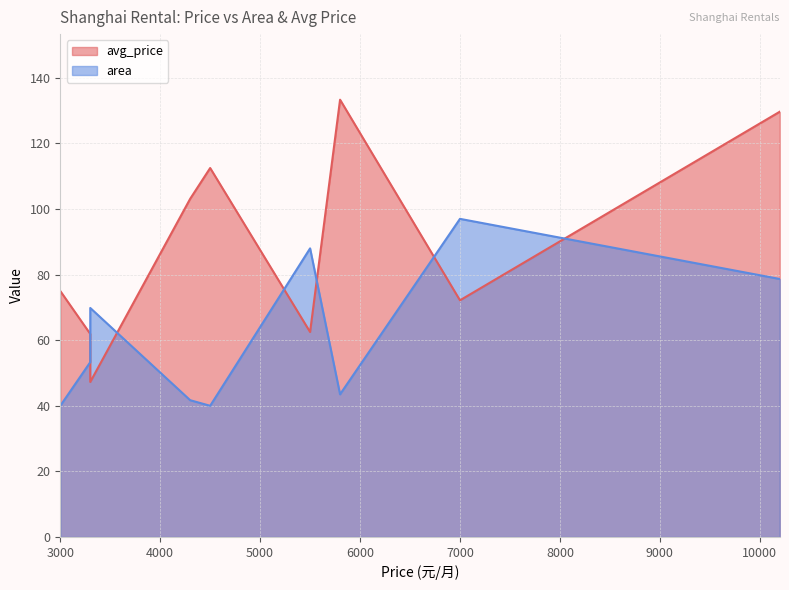

The value of avg_price at 7000 is 72.2. True or false?

True